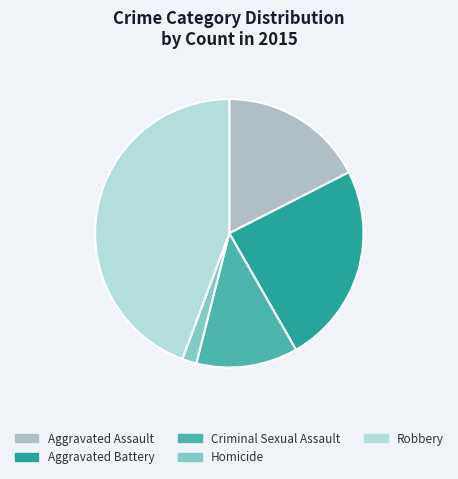

How many segments does this pie chart have?

5